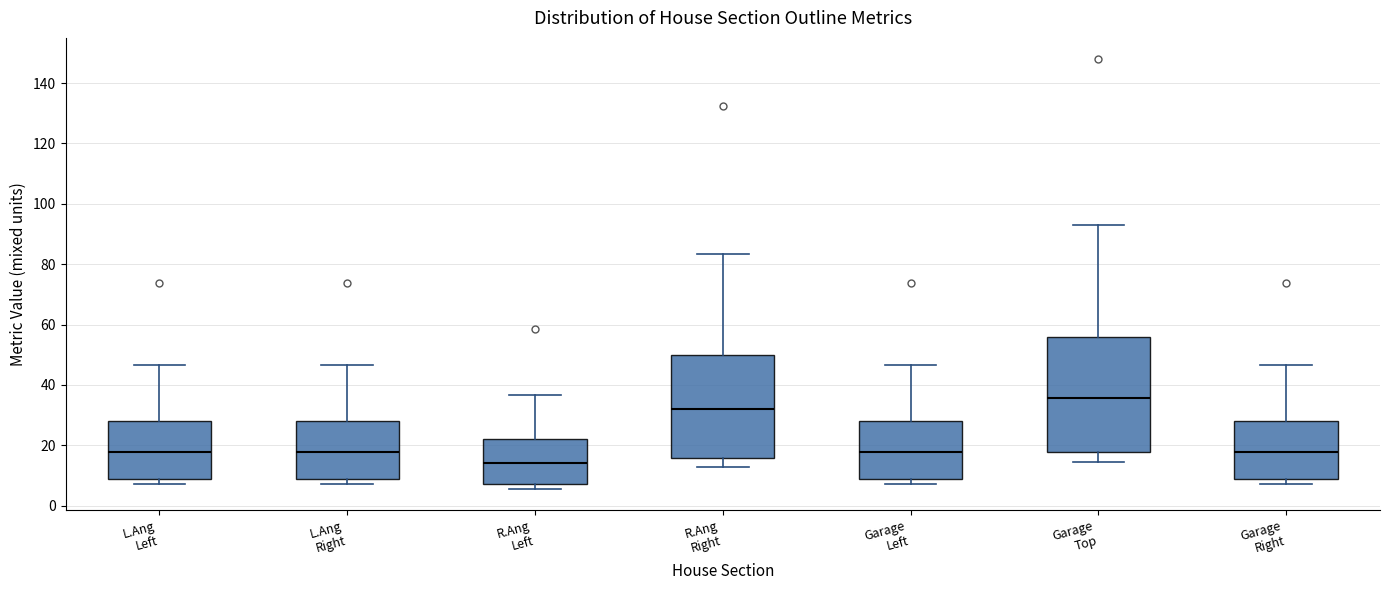

Where does the median line of the box for L.Ang Left sit on the y-axis? The values are not printed on the chart, so give them approximately, as read against the axis.

18